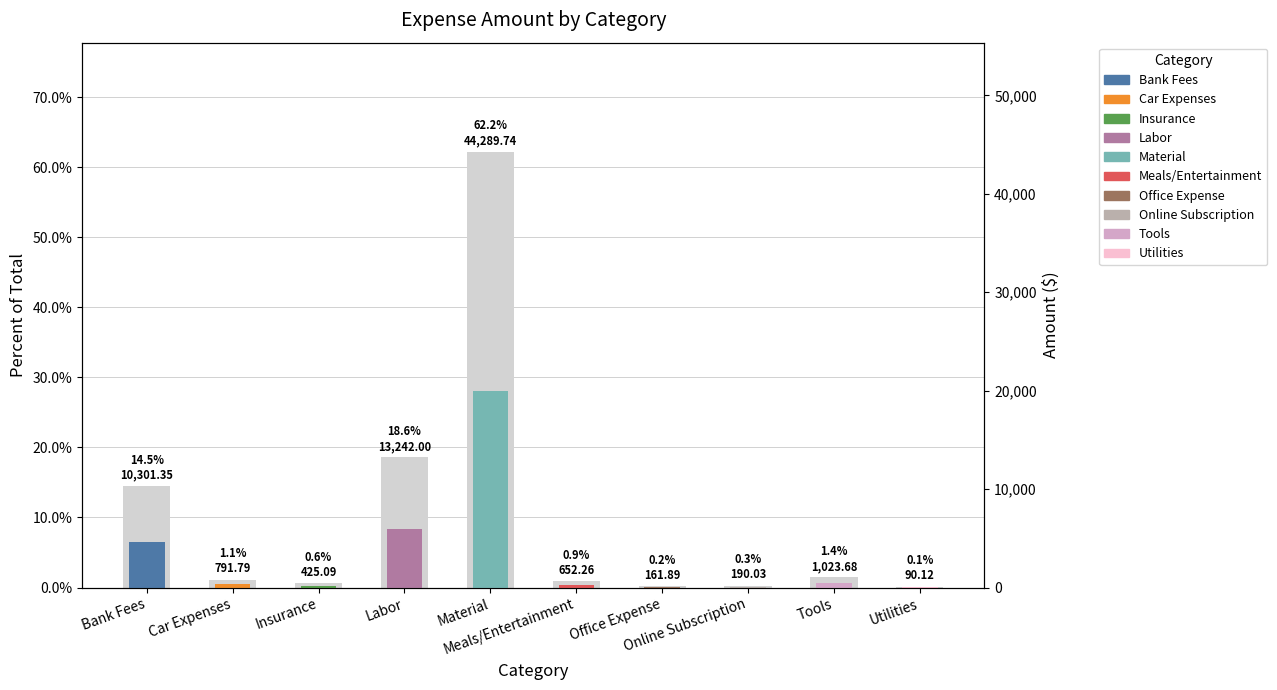

What is the label of the 6th bar from the right?

Material